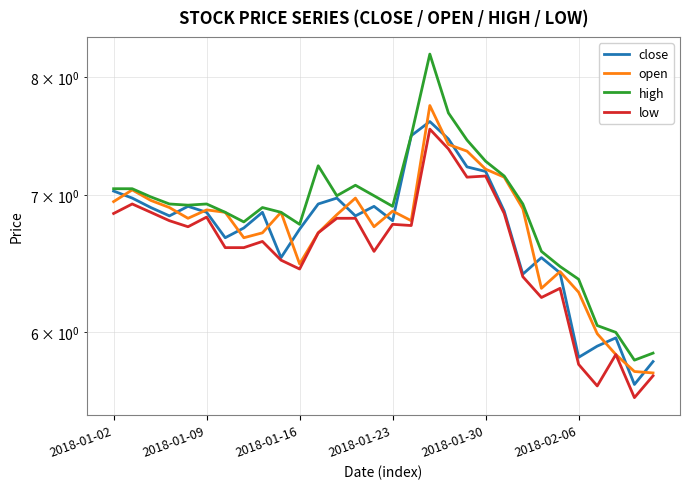

True or false: low has more than 1 points higher than both neighbors.

True